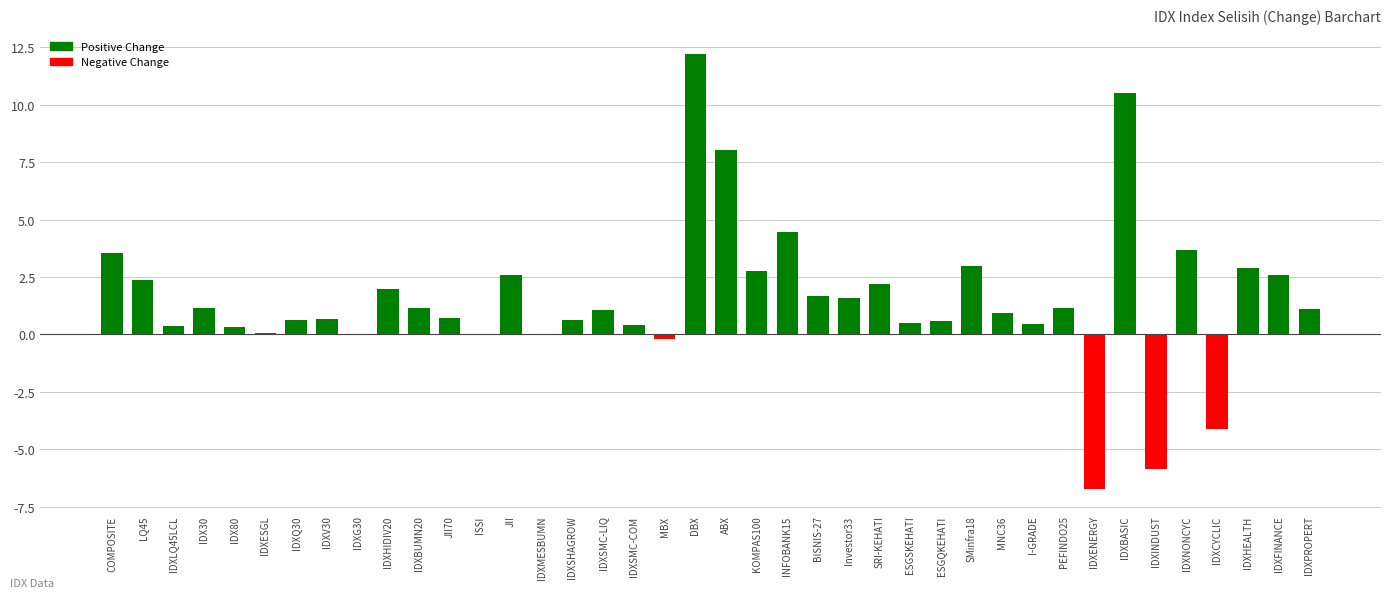

What is the sum of all values?

61.2